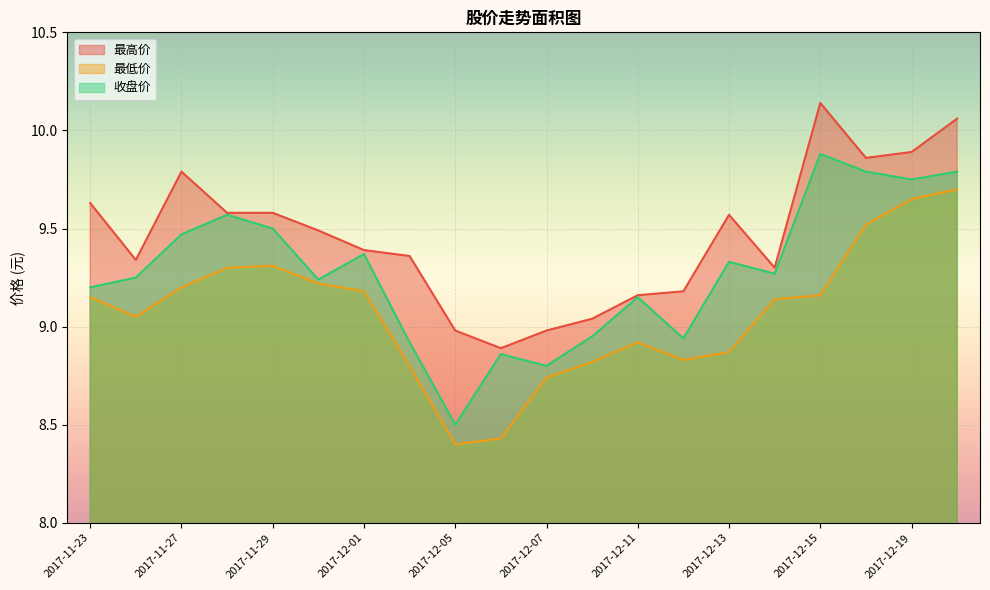

What is the sum of the 最低价 values at 2017-12-15 and 2017-12-06?

17.6